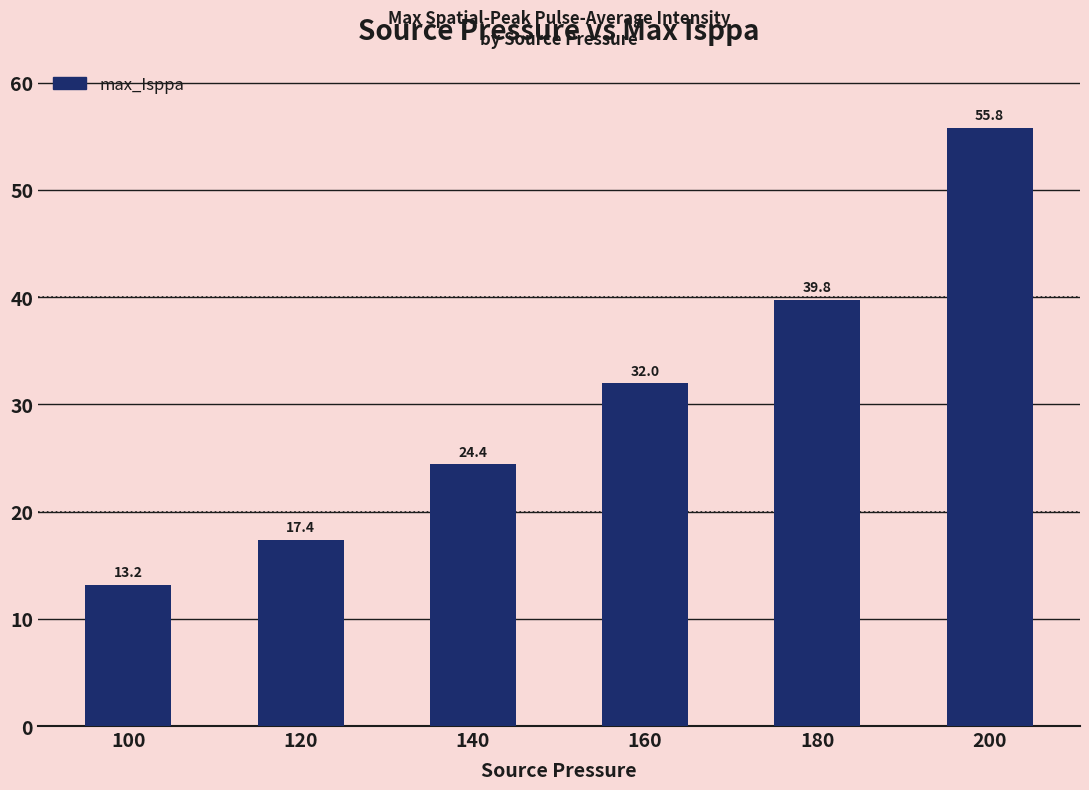

Which label corresponds to the smallest value in the chart?

100